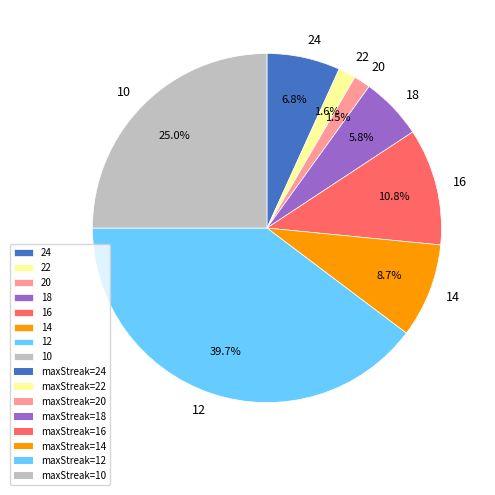

Approximately how many times larger is the value at 12 compared to 10?

1.6